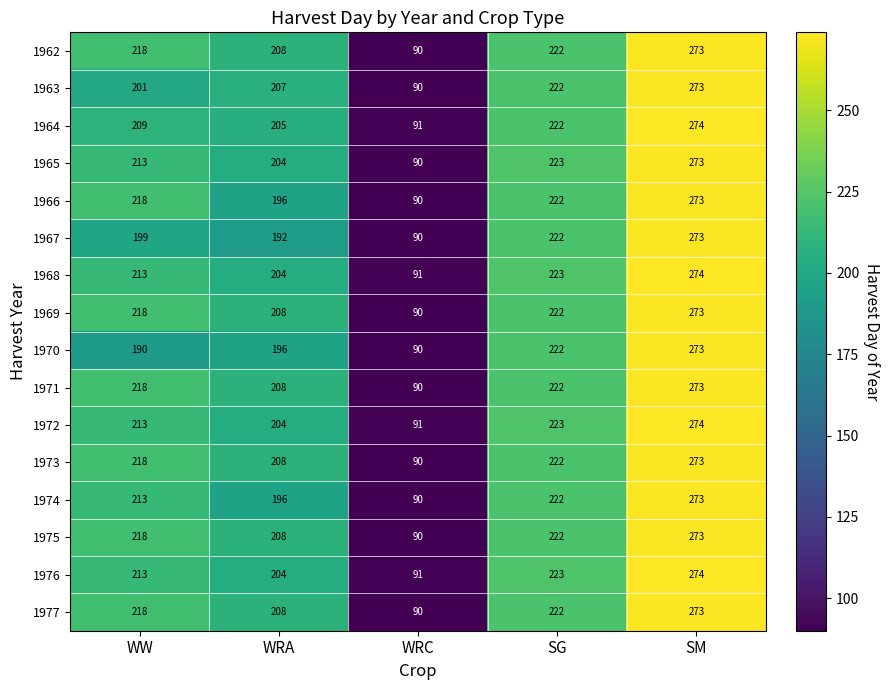

What value does the 1968 series have at SM?

274